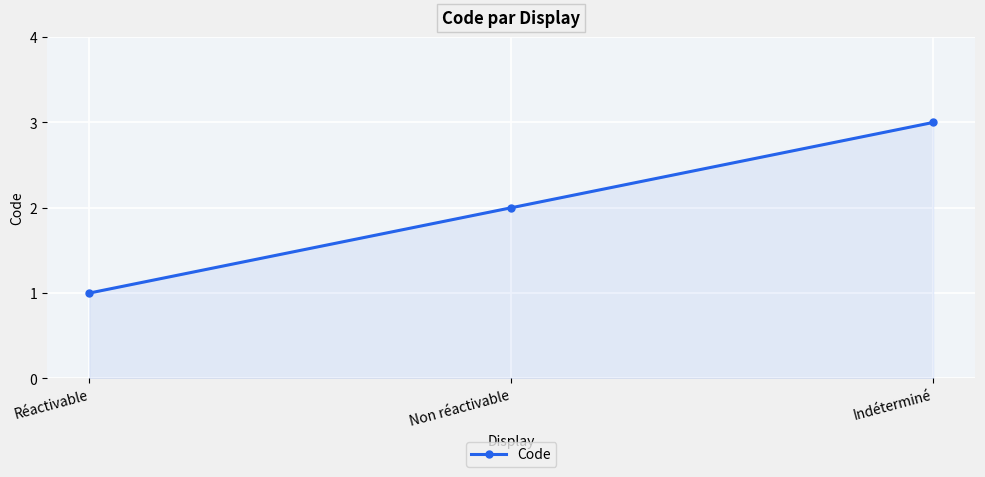

Rank the categories by value from lowest to highest.

Réactivable, Non réactivable, Indéterminé